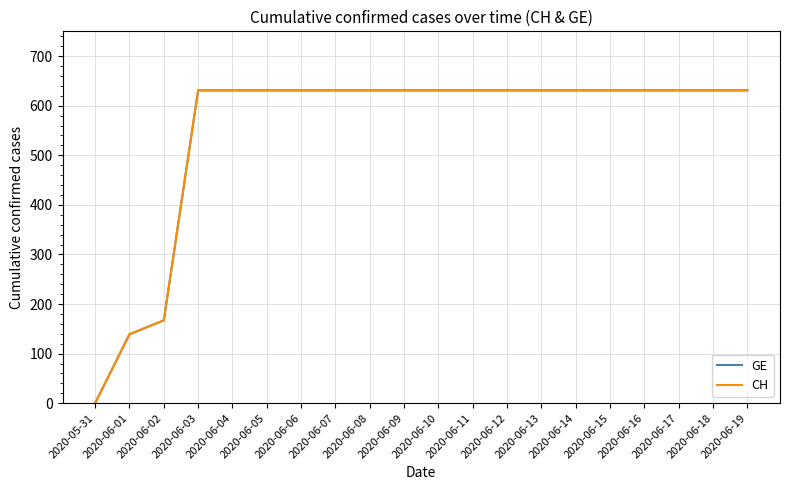

What is the sum of the CH values at 2020-06-09 and 2020-06-12?

1262